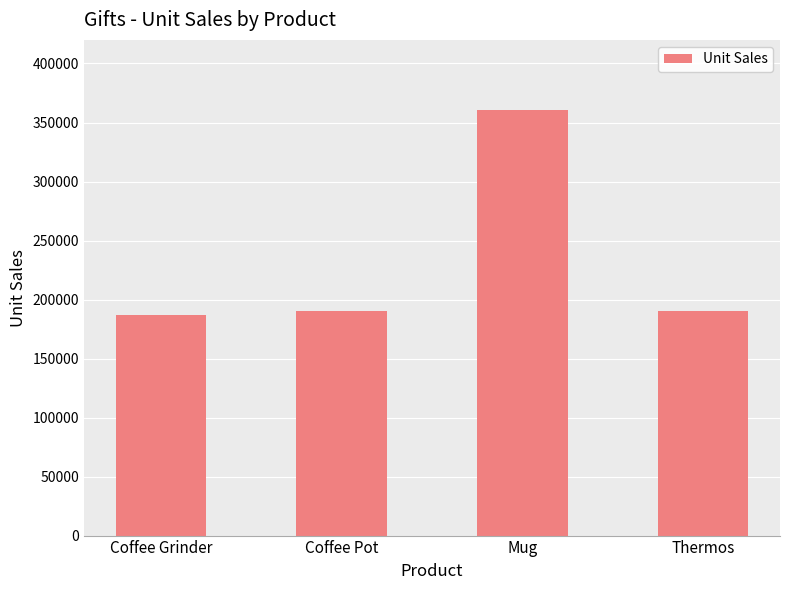

What is the approximate value at Coffee Pot?

190695